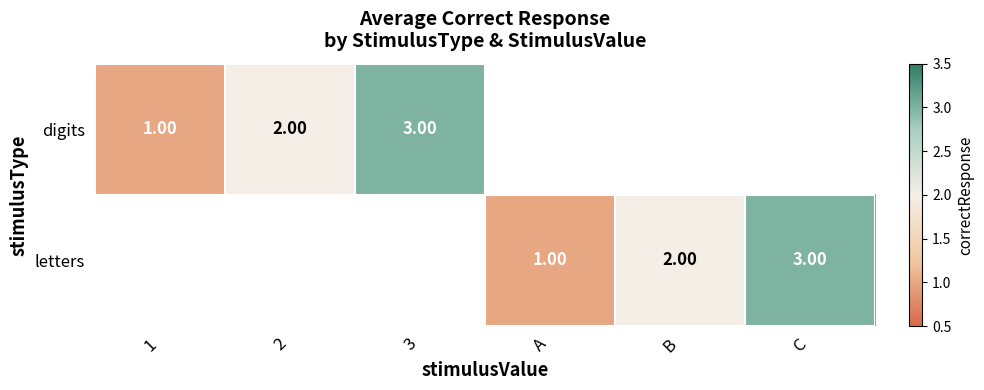

The value of digits at 3 is 5.0. True or false?

False